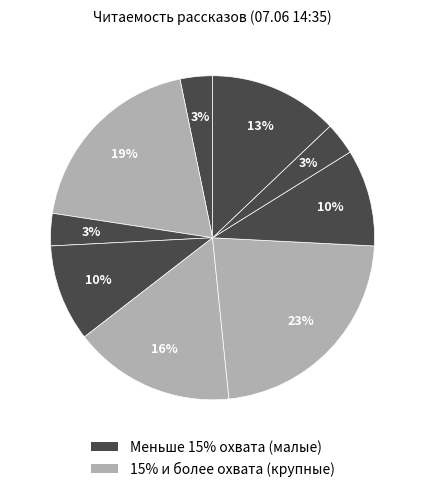

How many segments does this pie chart have?

9